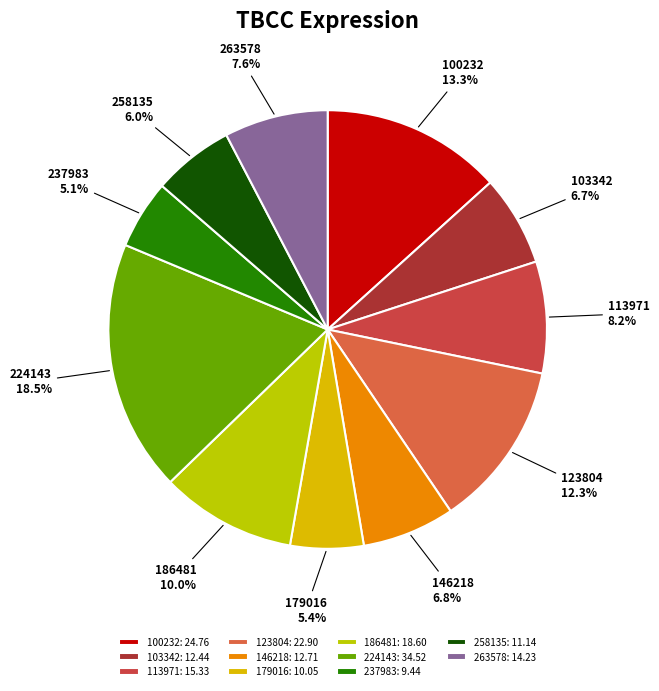

Combined, do 224143 and 123804 account for over 50%?

No